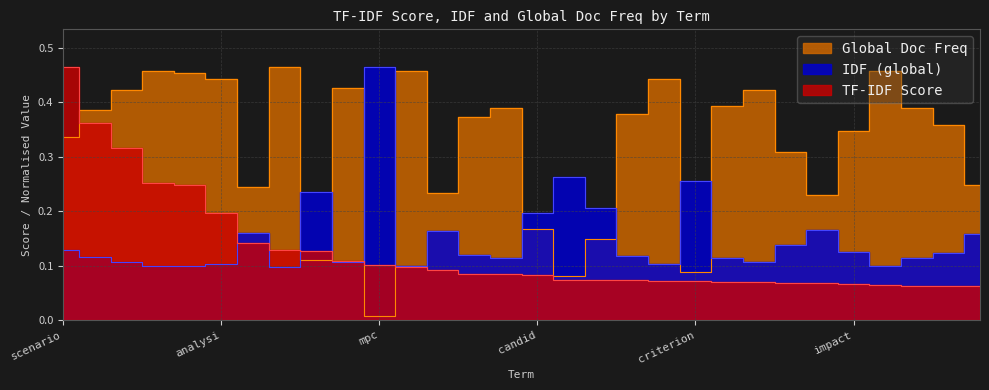

What is the difference between the second highest and second lowest values in the Global Doc Freq series?

0.4